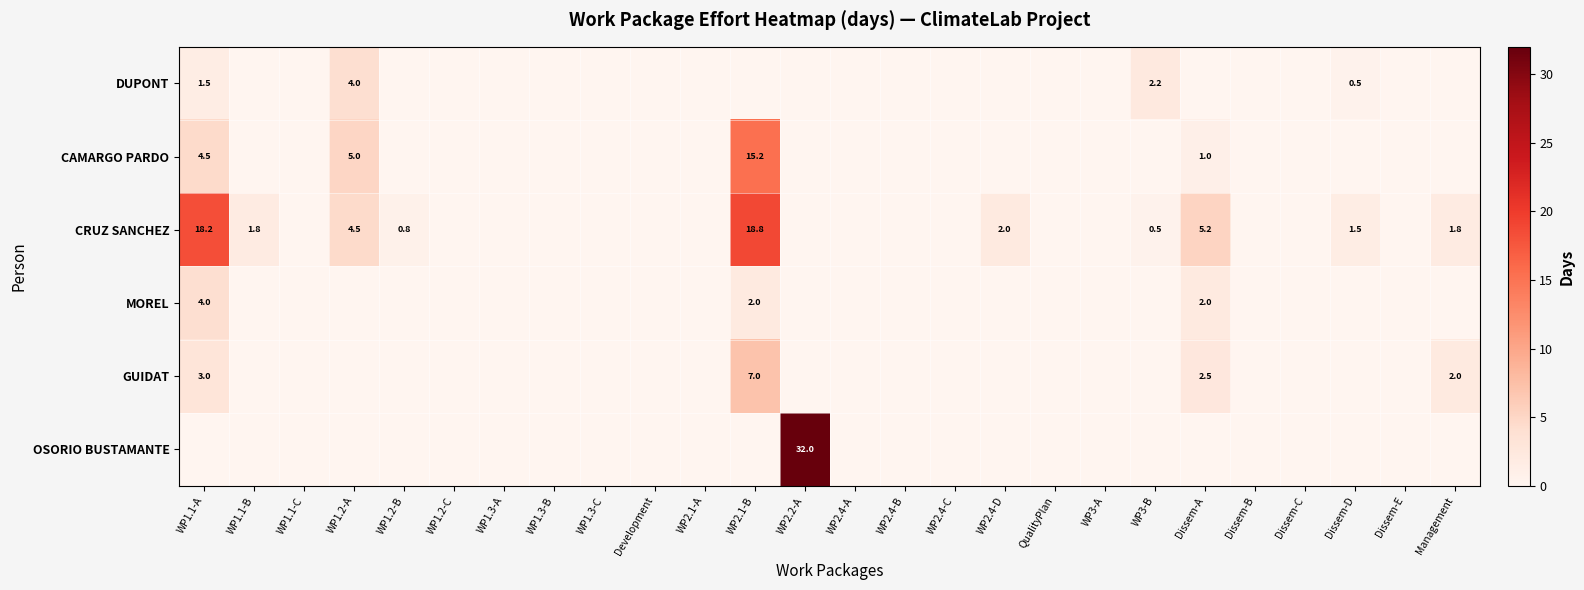

The value of DUPONT at WP1.2-A is 4.0. True or false?

True